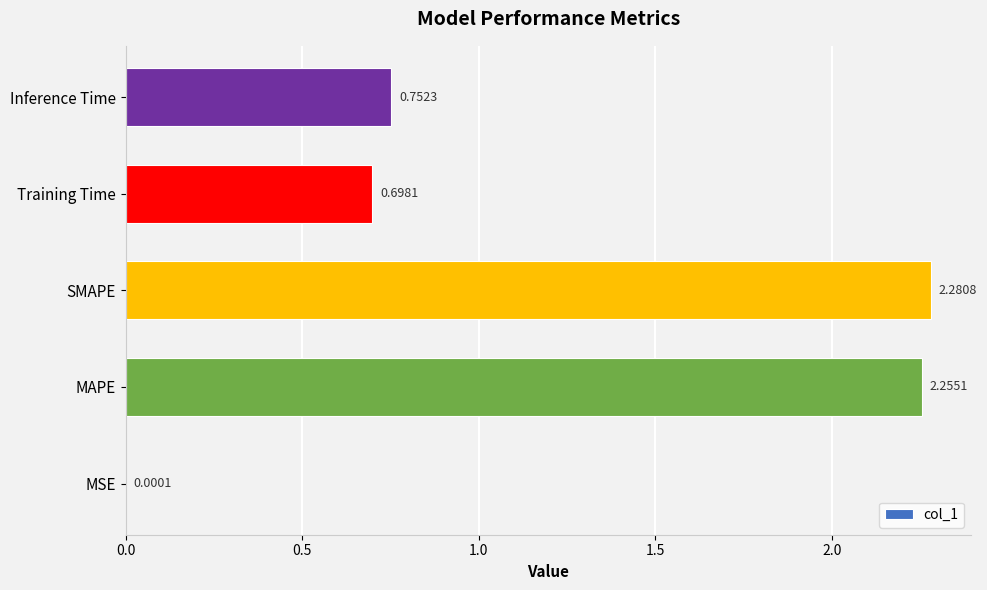

What is the change in value from SMAPE to Training Time?

-1.6